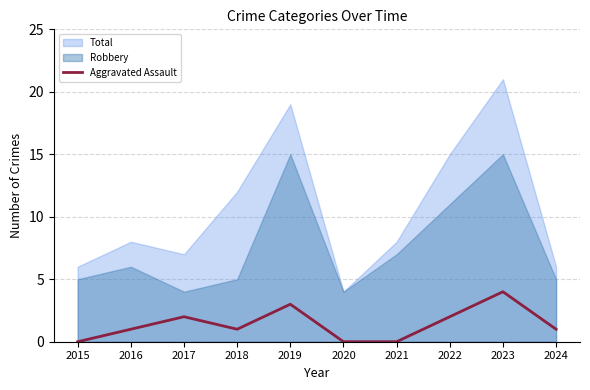

Between 2021 and 2024, which is larger?

2024